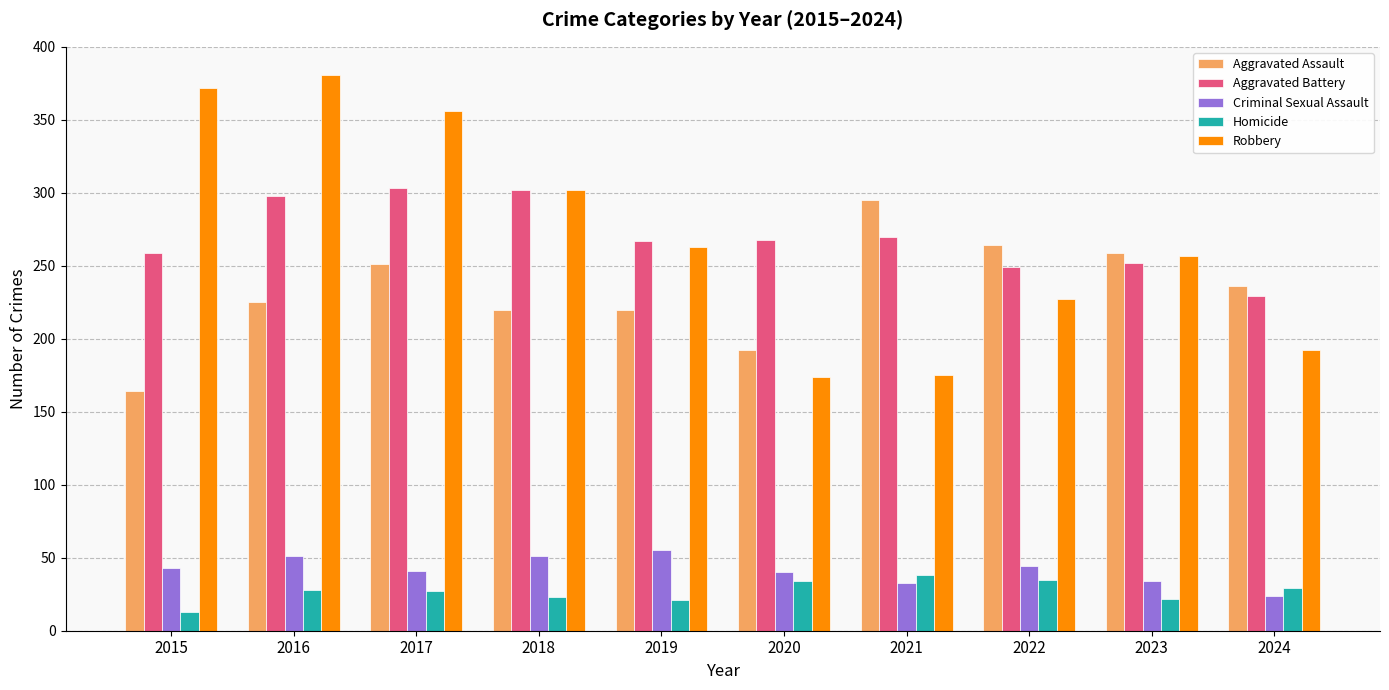

What are all the series names shown in the legend?

Aggravated Assault, Aggravated Battery, Criminal Sexual Assault, Homicide, Robbery